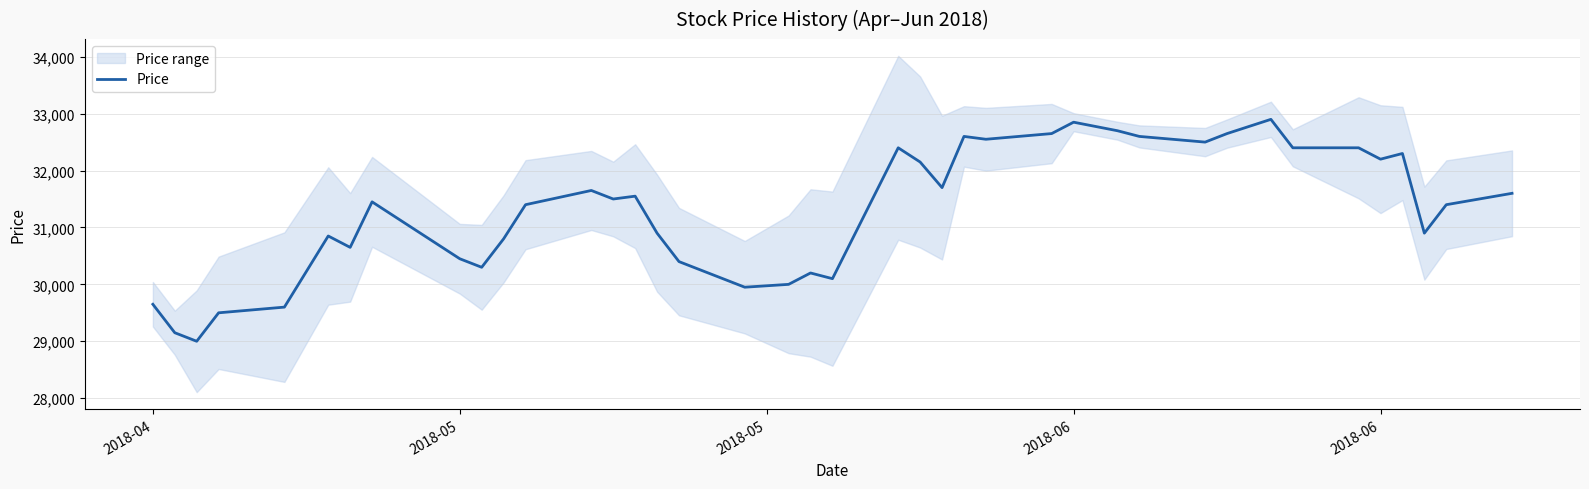

How many lines are shown in the chart?

1